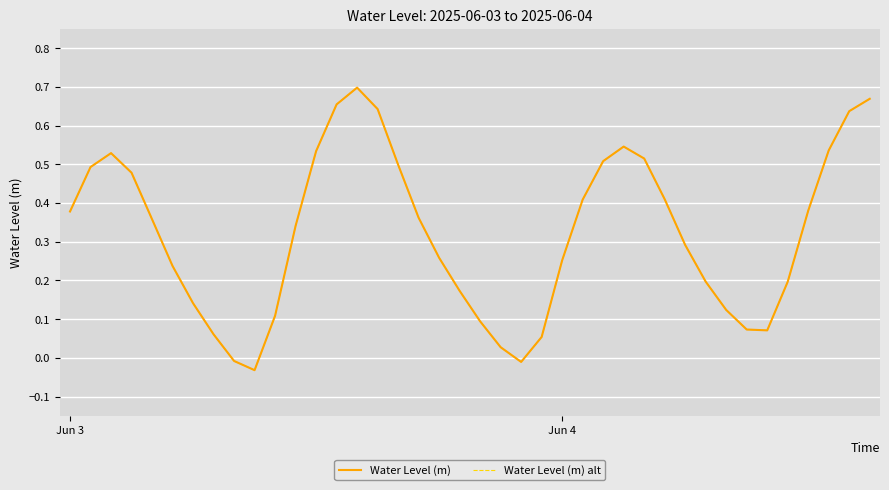

How many lines are shown in the chart?

2